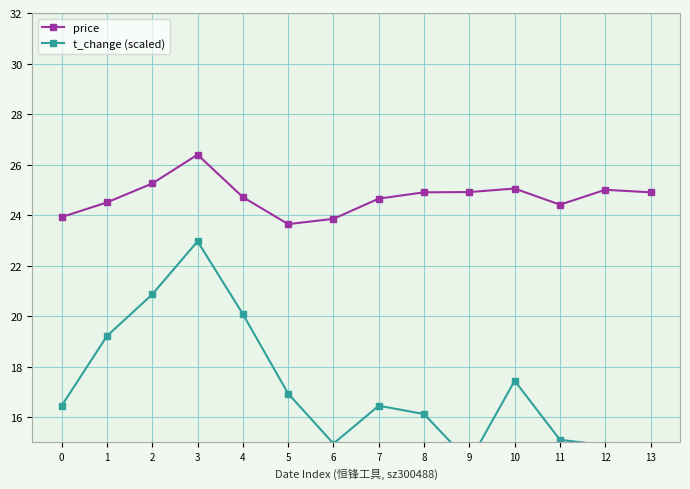

Reading right to left, extract all data points from this chart.

price: 13=24.9	12=25.0	11=24.4	10=25.1	9=24.9	8=24.9	7=24.6	6=23.9	5=23.6	4=24.7	3=26.4	2=25.2	1=24.5	0=23.9
t_change (scaled): 13=14.7	12=14.9	11=15.1	10=17.4	9=14.2	8=16.1	7=16.4	6=14.9	5=16.9	4=20.1	3=23.0	2=20.9	1=19.2	0=16.4